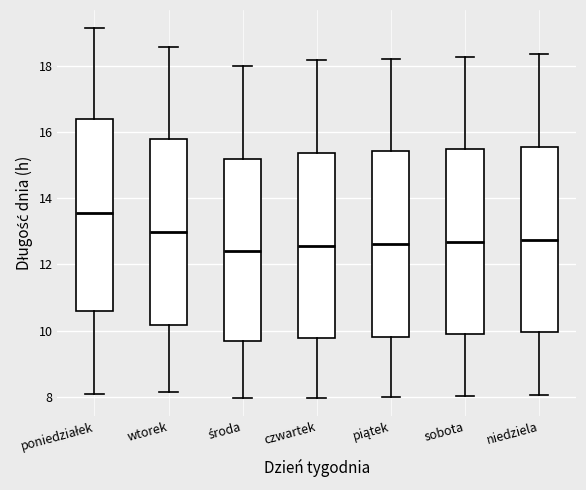

Where is the upper edge of the box for poniedziałek on the y-axis? The values are not printed on the chart, so give them approximately, as read against the axis.

16.4